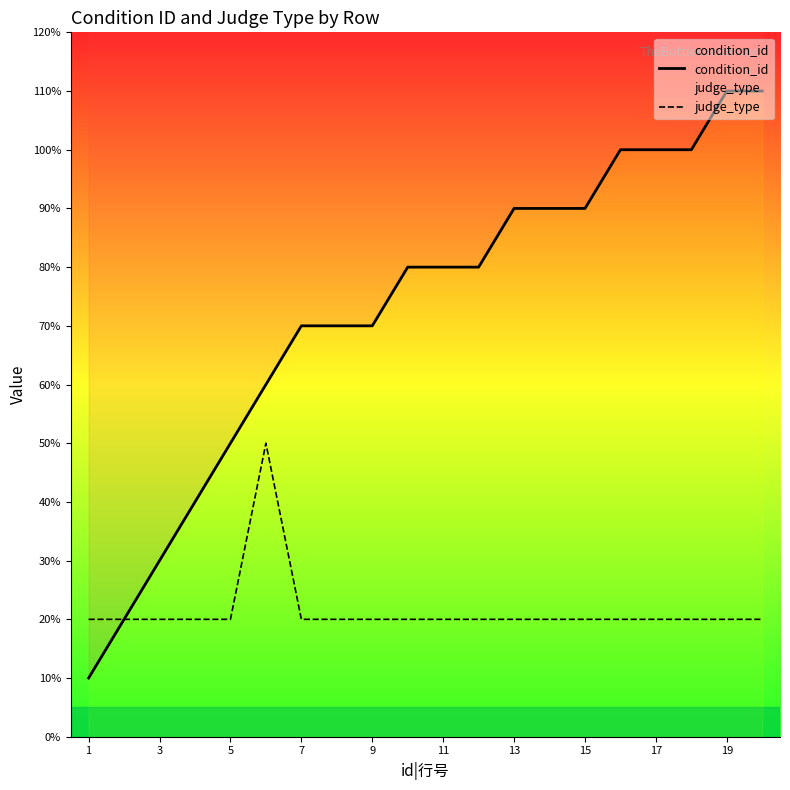

Reading right to left, what are all the values shown in this chart?

condition_id: 11	11	10	10	10	9	9	9	8	8	8	7	7	7	6	5	4	3	2	1
judge_type: 2	2	2	2	2	2	2	2	2	2	2	2	2	2	5	2	2	2	2	2